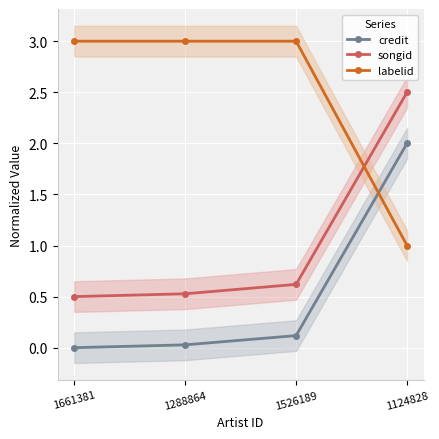

True or false: songid and credit cross at least once.

False